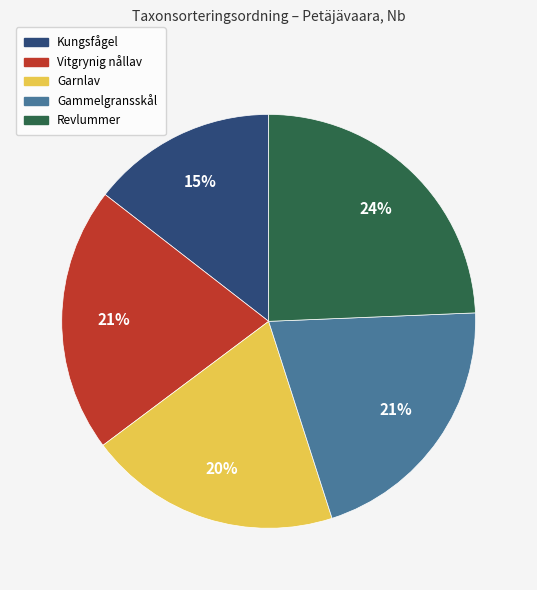

Count the number of slices in the pie.

5